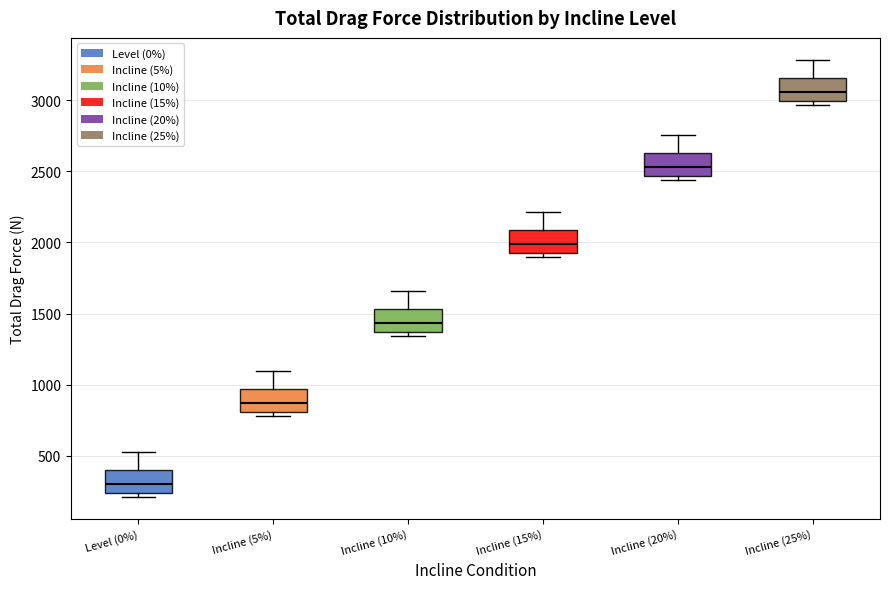

Reading left to right, read every box against the y-axis: the position of its median line, the range the box covers, and the ends of its whiskers. The values are not printed on the chart, so give them approximately, as read against the axis.

Level (0%): median 300, box 250 to 400, whiskers 200 to 550
Incline (5%): median 850, box 800 to 950, whiskers 800 (just below the box's lower edge) to 1100
Incline (10%): median 1450, box 1350 to 1550, whiskers 1350 (just below the box's lower edge) to 1650
Incline (15%): median 2000, box 1950 to 2100, whiskers 1900 to 2200
Incline (20%): median 2550, box 2450 to 2650, whiskers 2450 (just below the box's lower edge) to 2750
Incline (25%): median 3050, box 3000 to 3150, whiskers 2950 to 3300